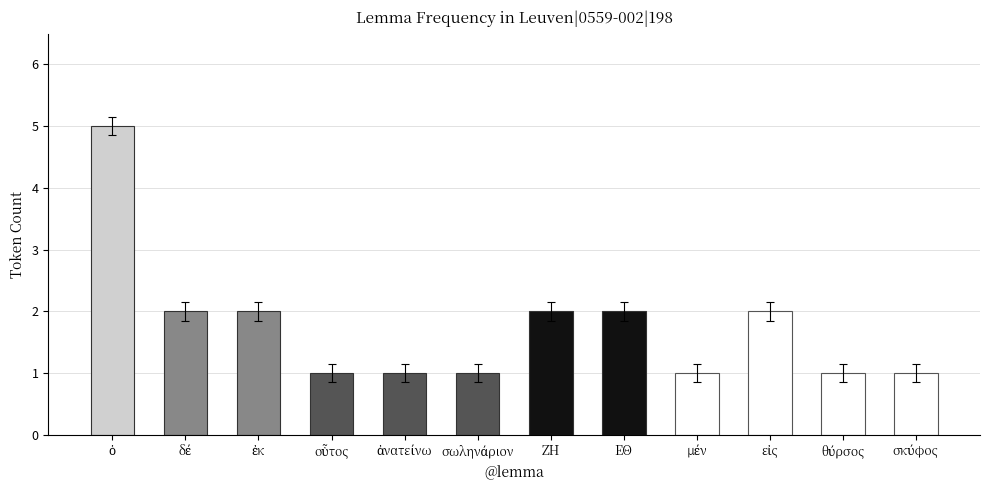

Reading left to right, list all the values displayed in this chart.

5	2	2	1	1	1	2	2	1	2	1	1